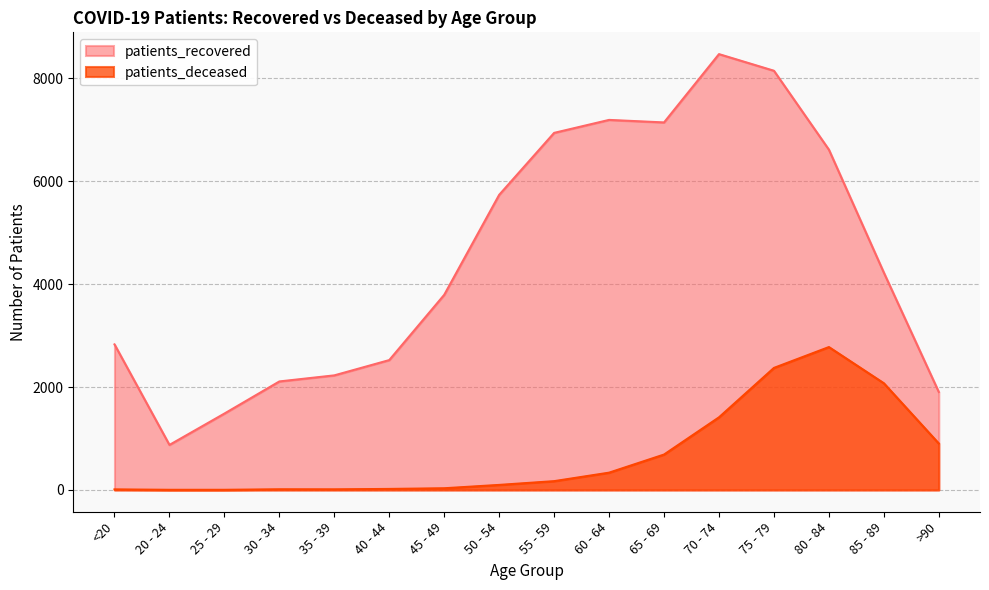

True or false: patients_recovered and patients_deceased cross at least once.

False